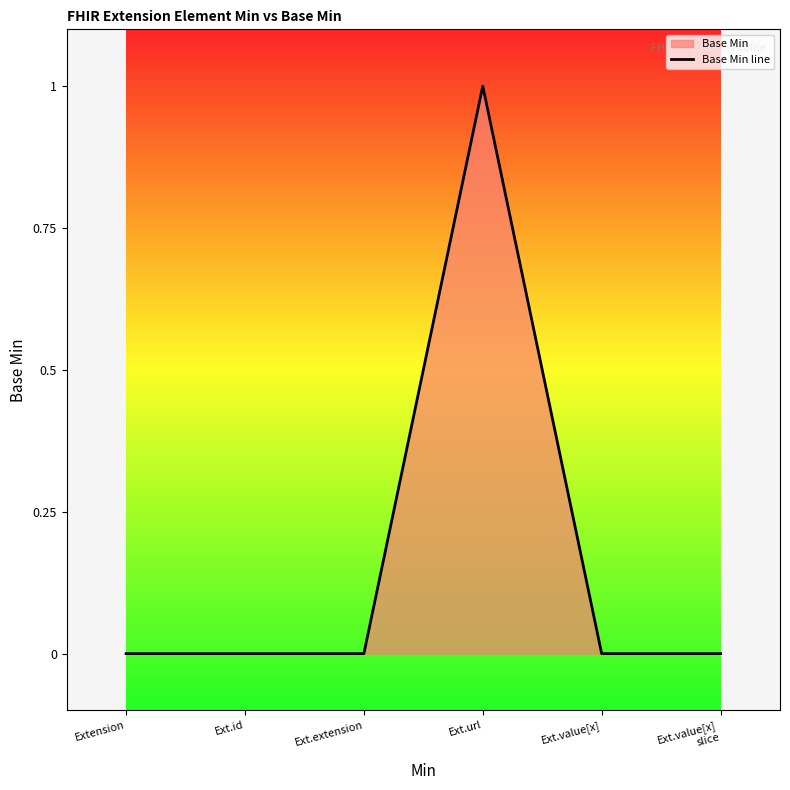

List the labels in order of value, smallest first.

Extension, Ext.id, Ext.extension, Ext.value[x], Ext.value[x]
slice, Ext.url